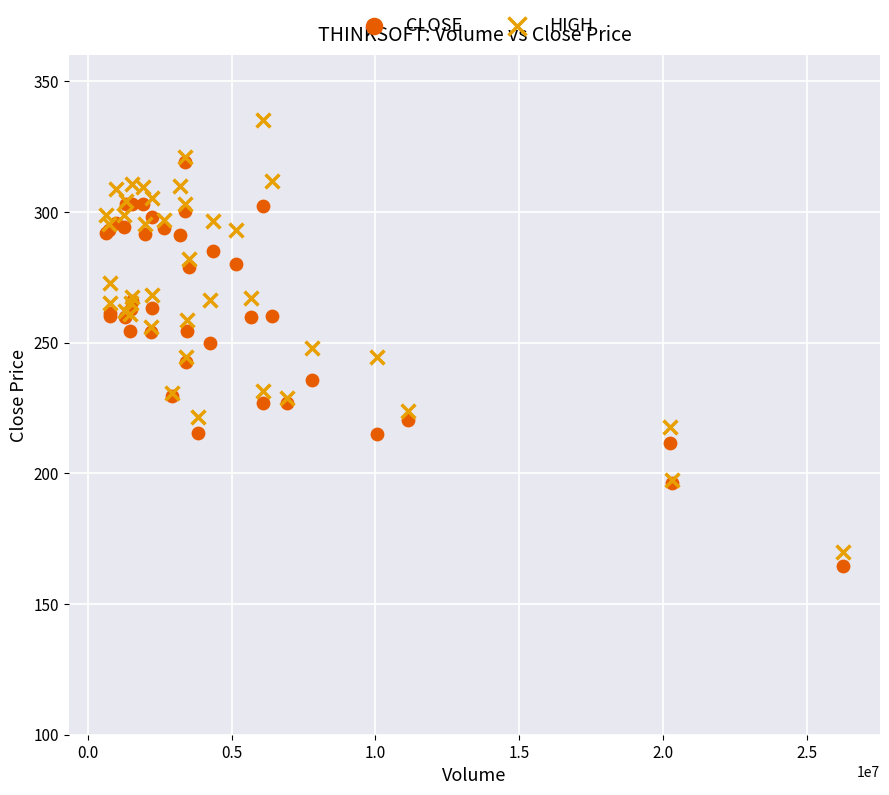

Which series contains the highest Y value?

HIGH